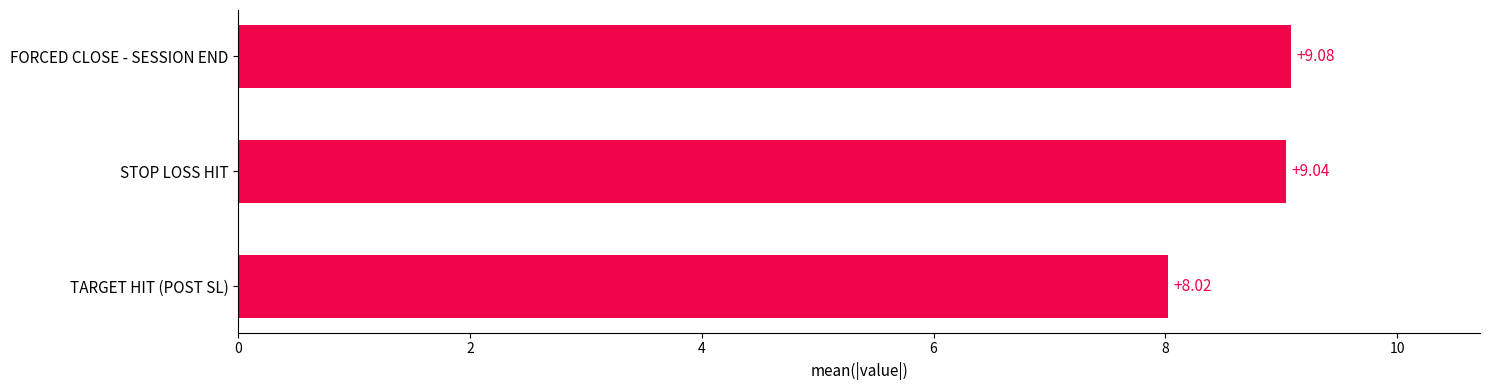

What is the average value?

8.7